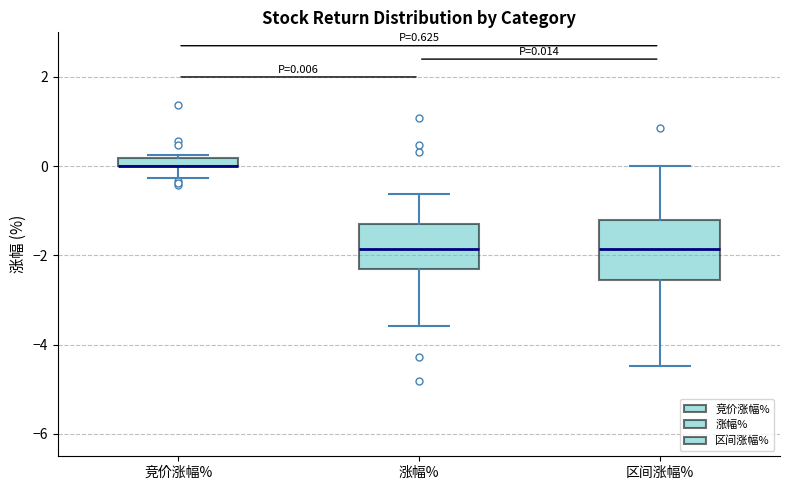

Which box is the tallest, from its lower edge to its upper edge?

区间涨幅%